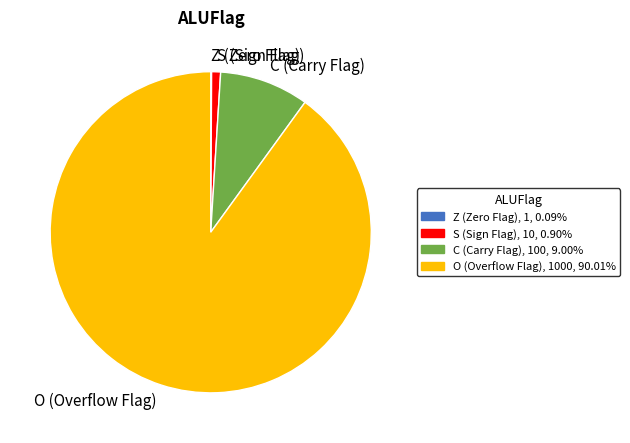

Does S (Sign Flag) represent more than half of the total?

No